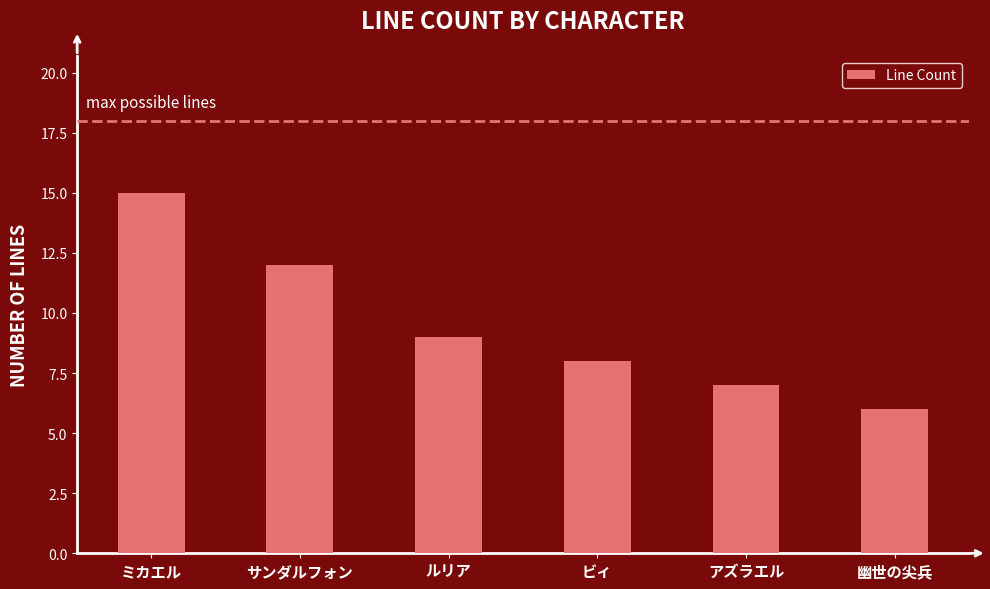

The value at 幽世の尖兵 is 6. True or false?

True